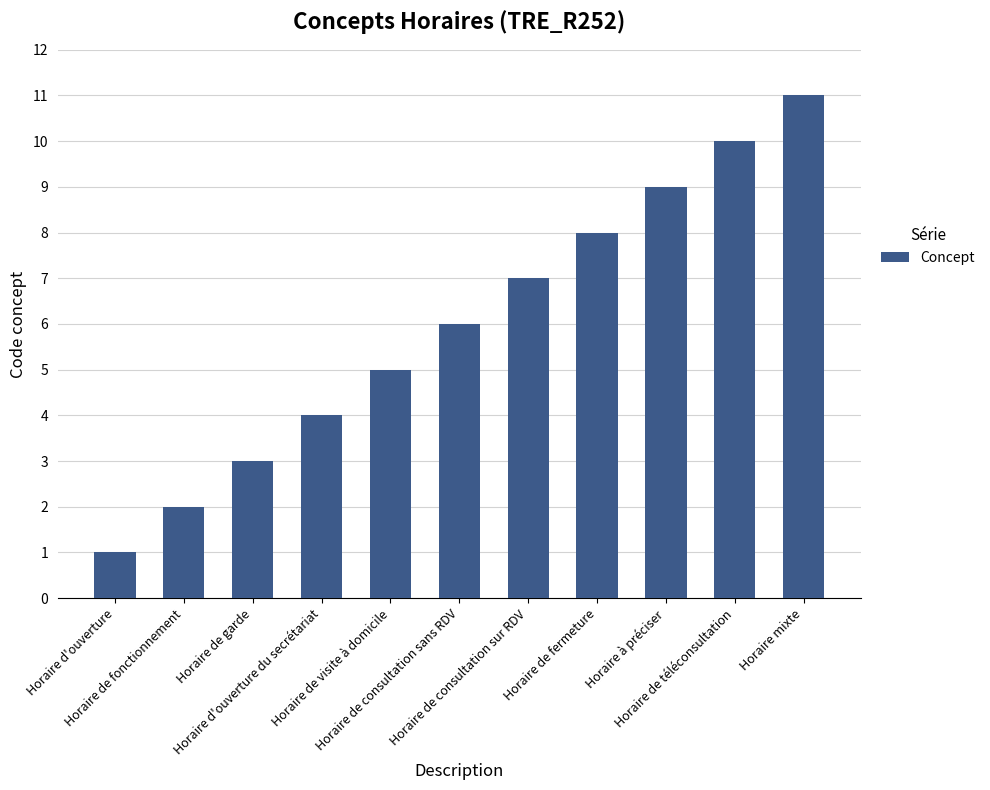

What is the label of the 2nd bar from the right?

Horaire de téléconsultation